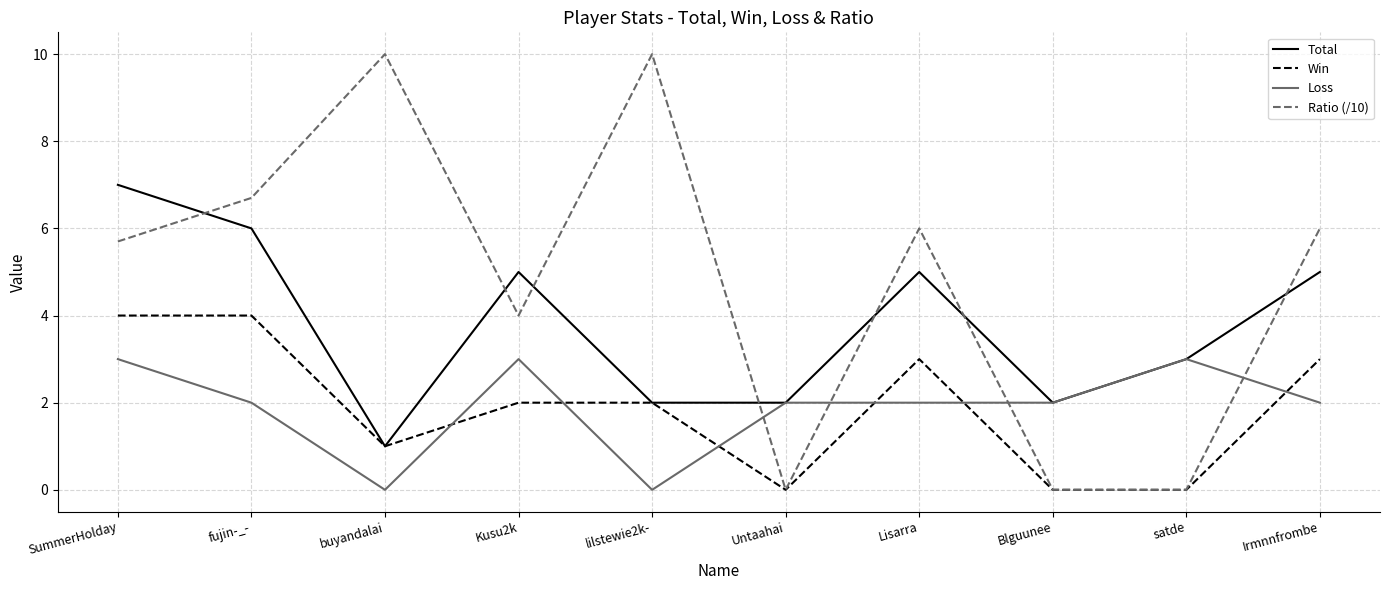

Reading left to right, transcribe all the data shown in this chart.

Total: 7.0	6.0	1.0	5.0	2.0	2.0	5.0	2.0	3.0	5.0
Win: 4.0	4.0	1.0	2.0	2.0	0.0	3.0	0.0	0.0	3.0
Loss: 3.0	2.0	0.0	3.0	0.0	2.0	2.0	2.0	3.0	2.0
Ratio (/10): 5.7	6.7	10.0	4.0	10.0	0.0	6.0	0.0	0.0	6.0